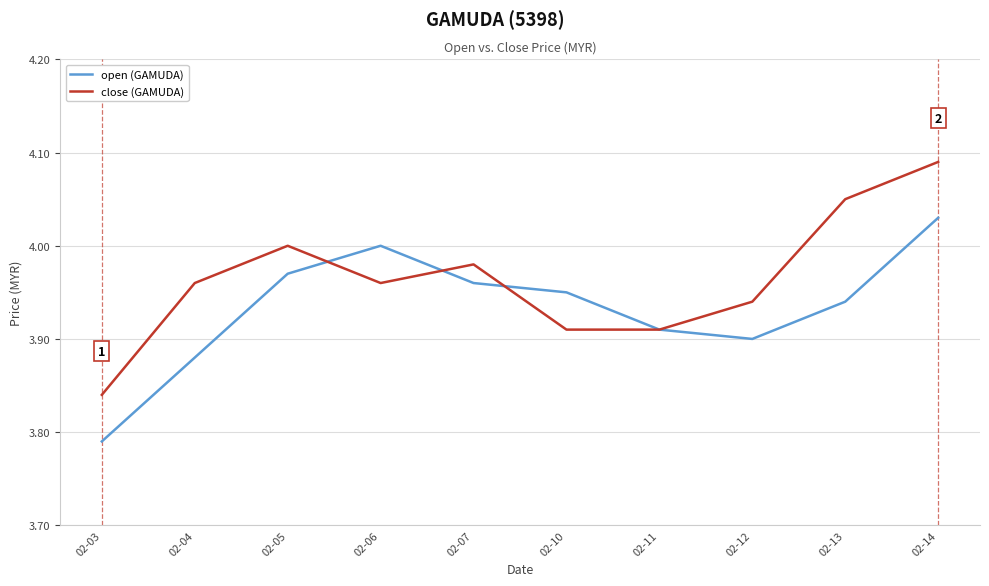

What is the difference between the highest and lowest values at 02-13?

0.1